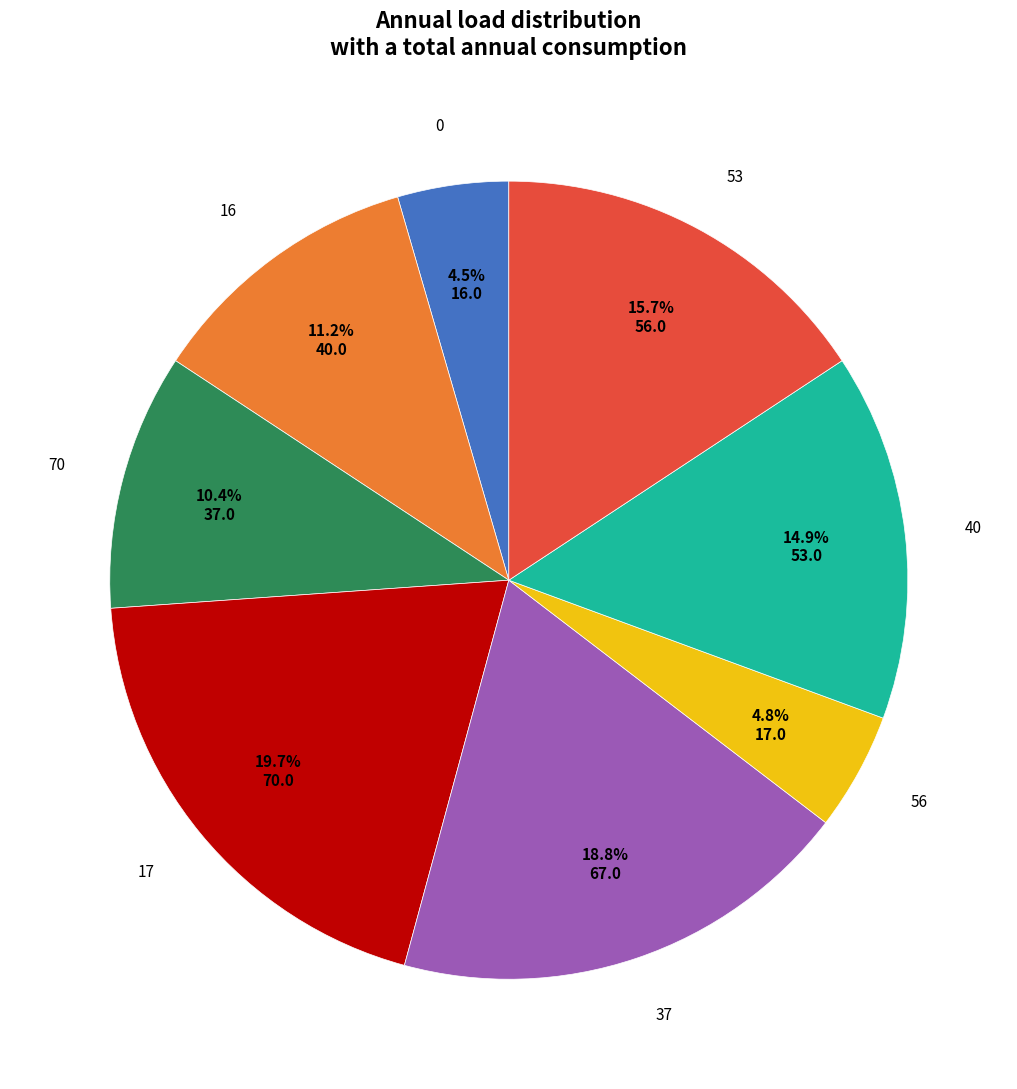

Is there a majority slice in this chart?

No